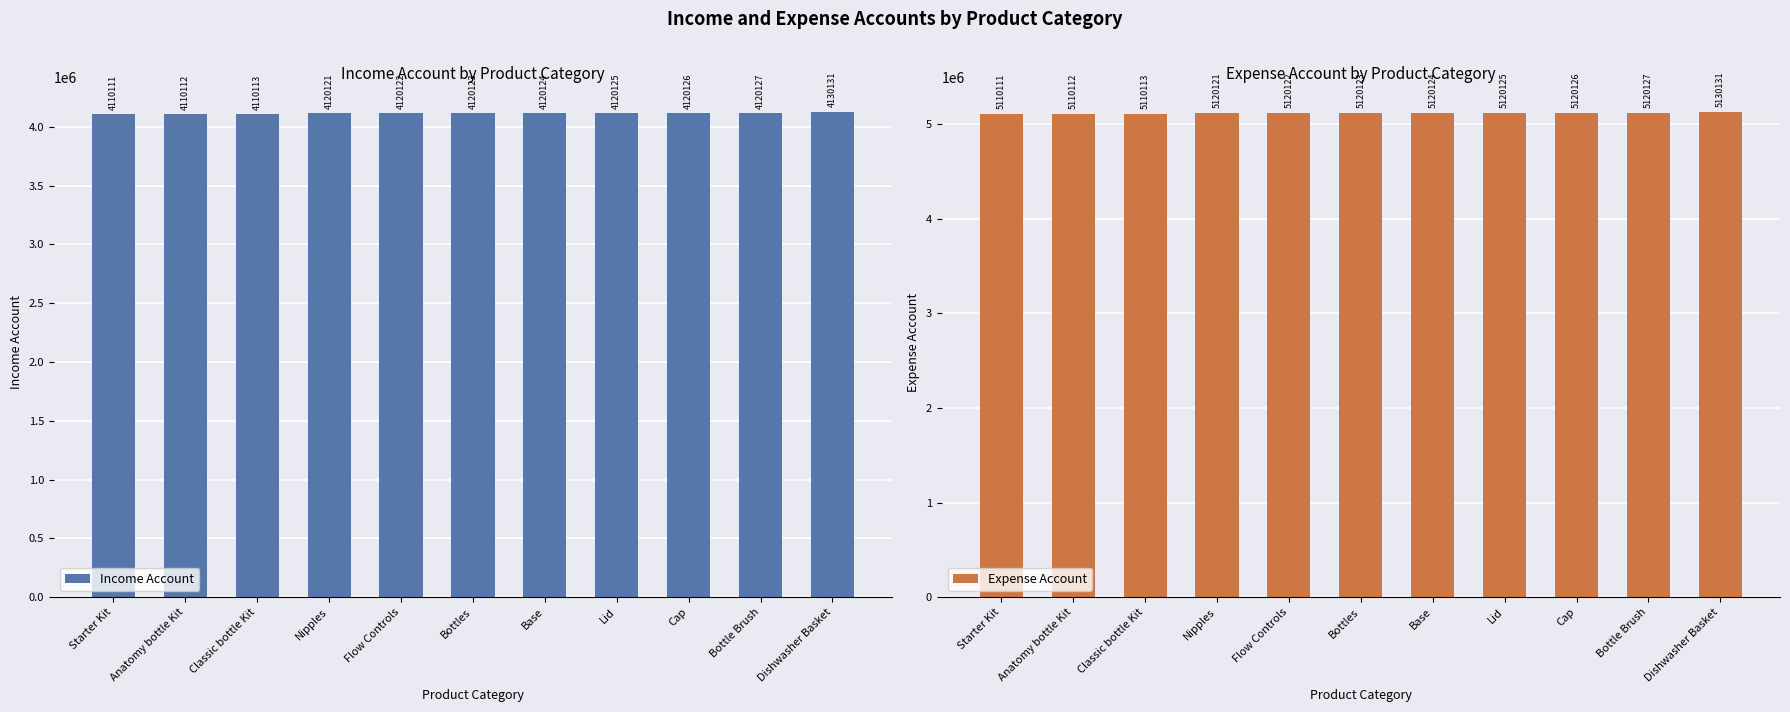

What are all the series names shown in the legend?

Income Account, Expense Account